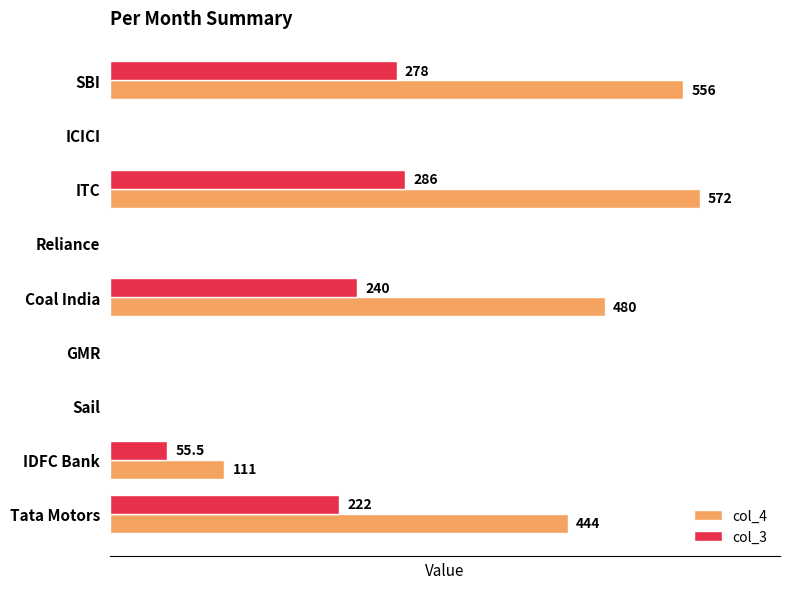

At which category does the chart reach its peak across all series?

ITC